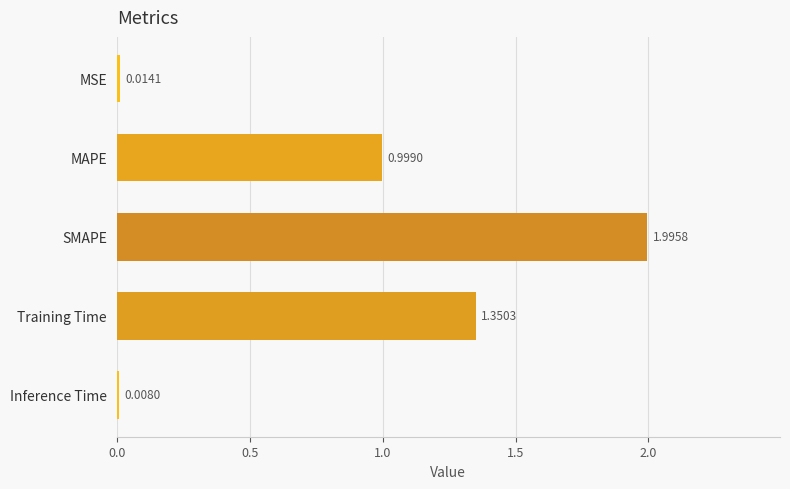

What is the change in value from MAPE to SMAPE?

+1.0